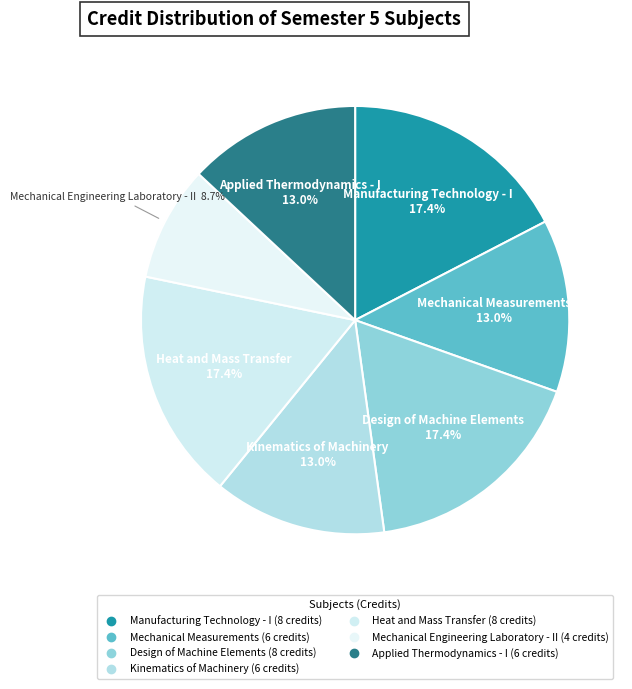

How many slices are in this pie chart?

7